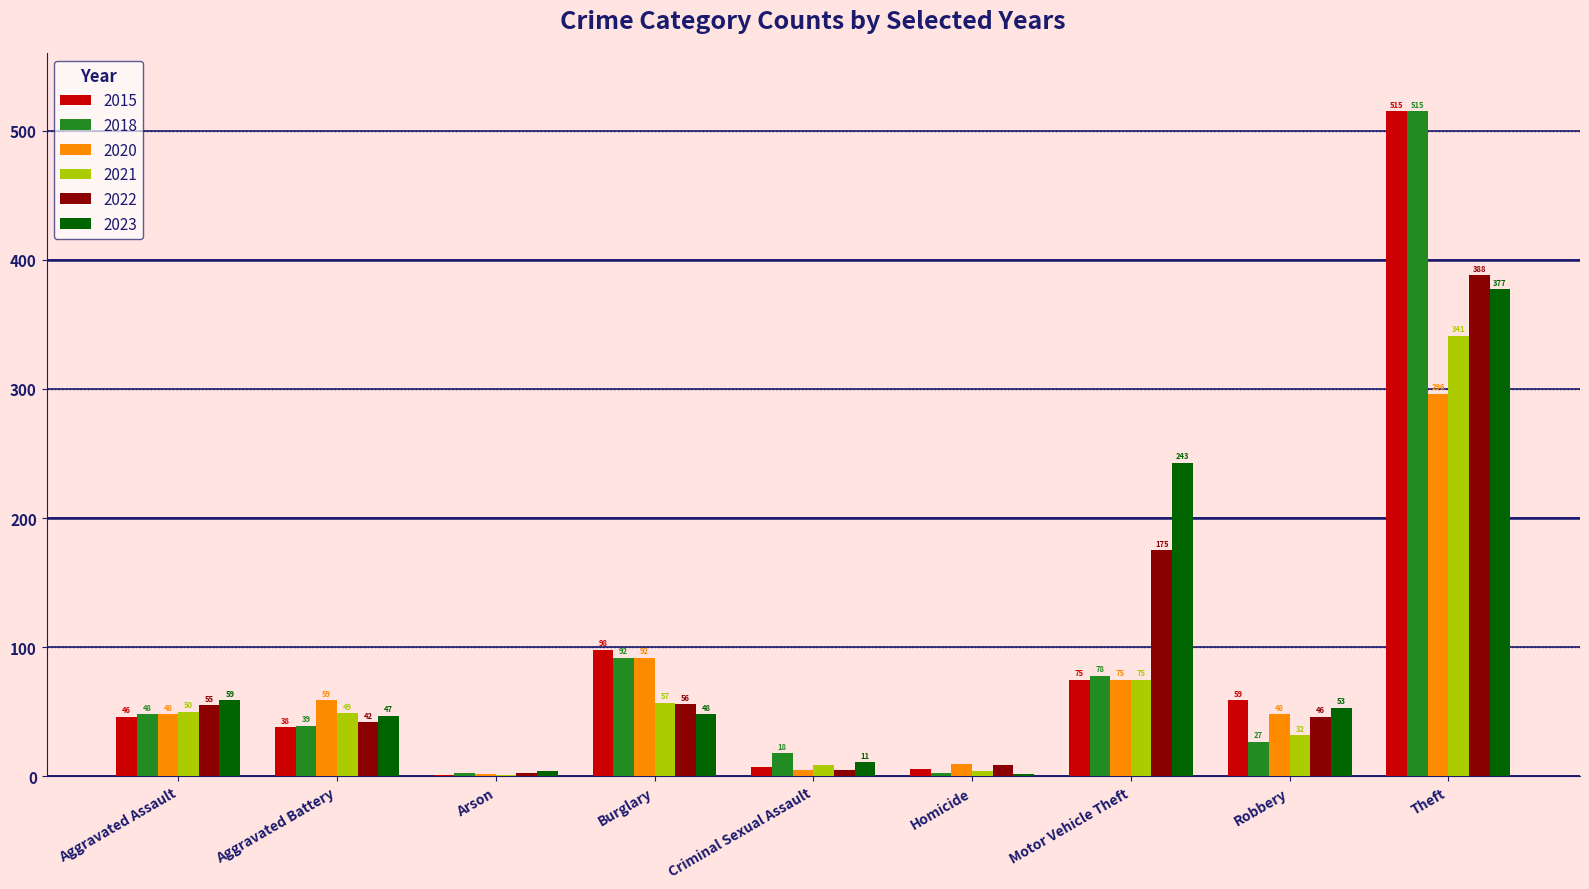

At which label is 2018 closest to 259?

Burglary